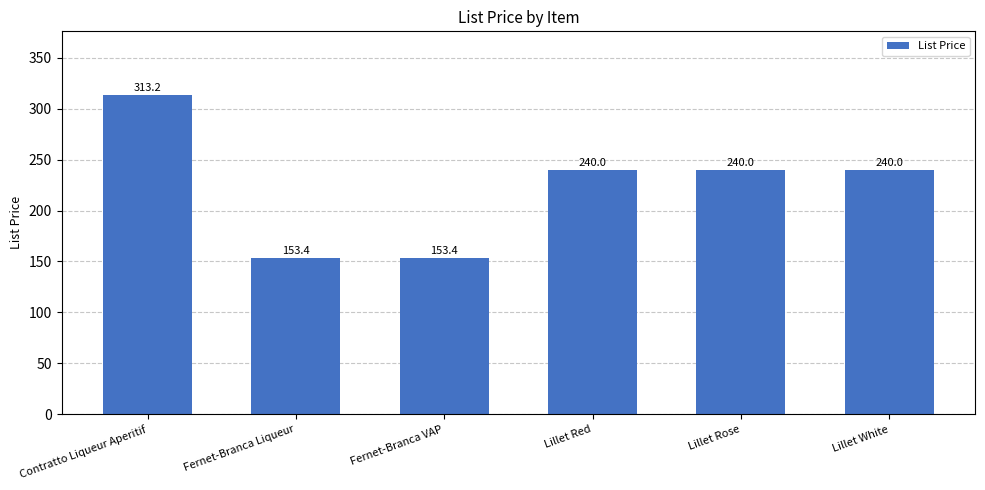

What value does the data have at Contratto Liqueur Aperitif?

313.2